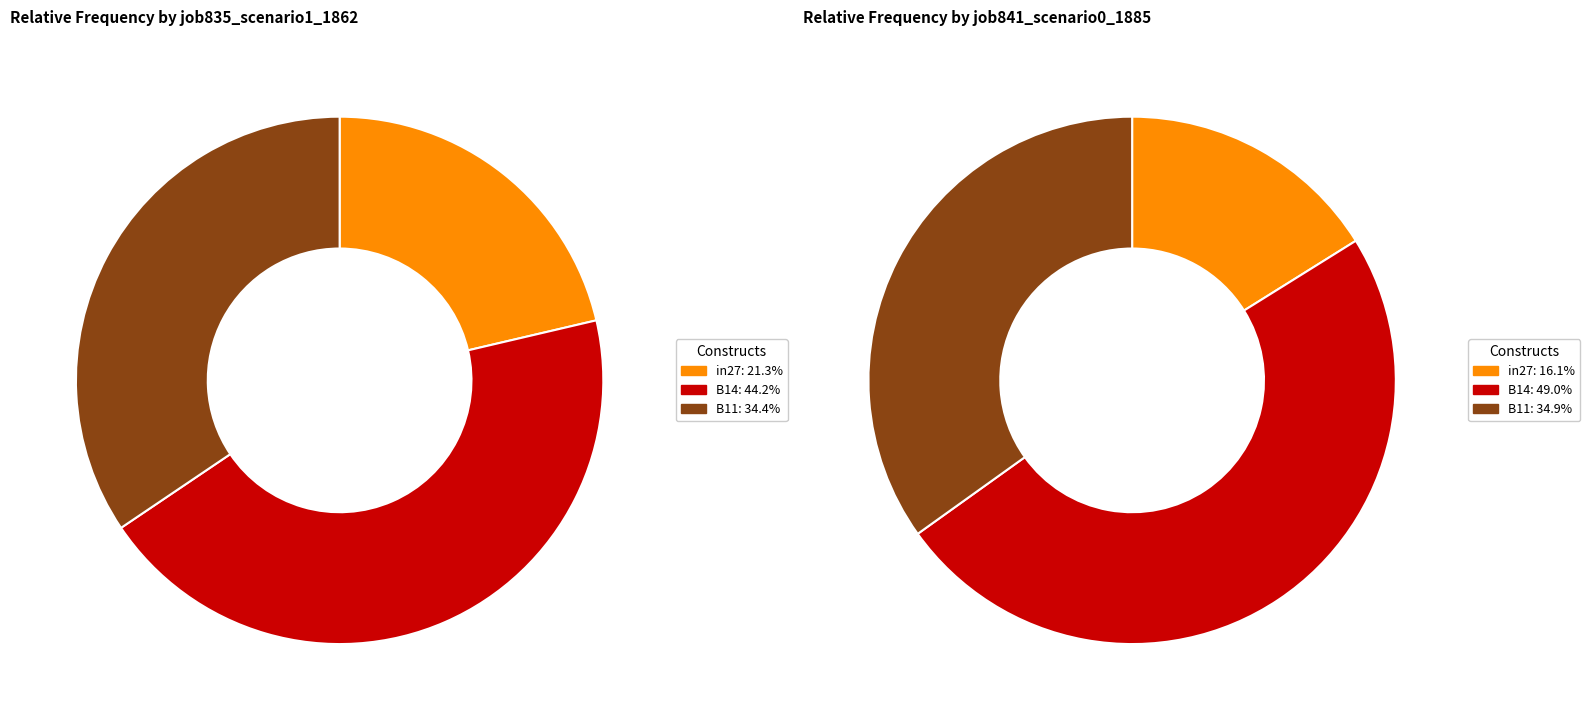

Is it true that in27 is 21% of the pie?

True